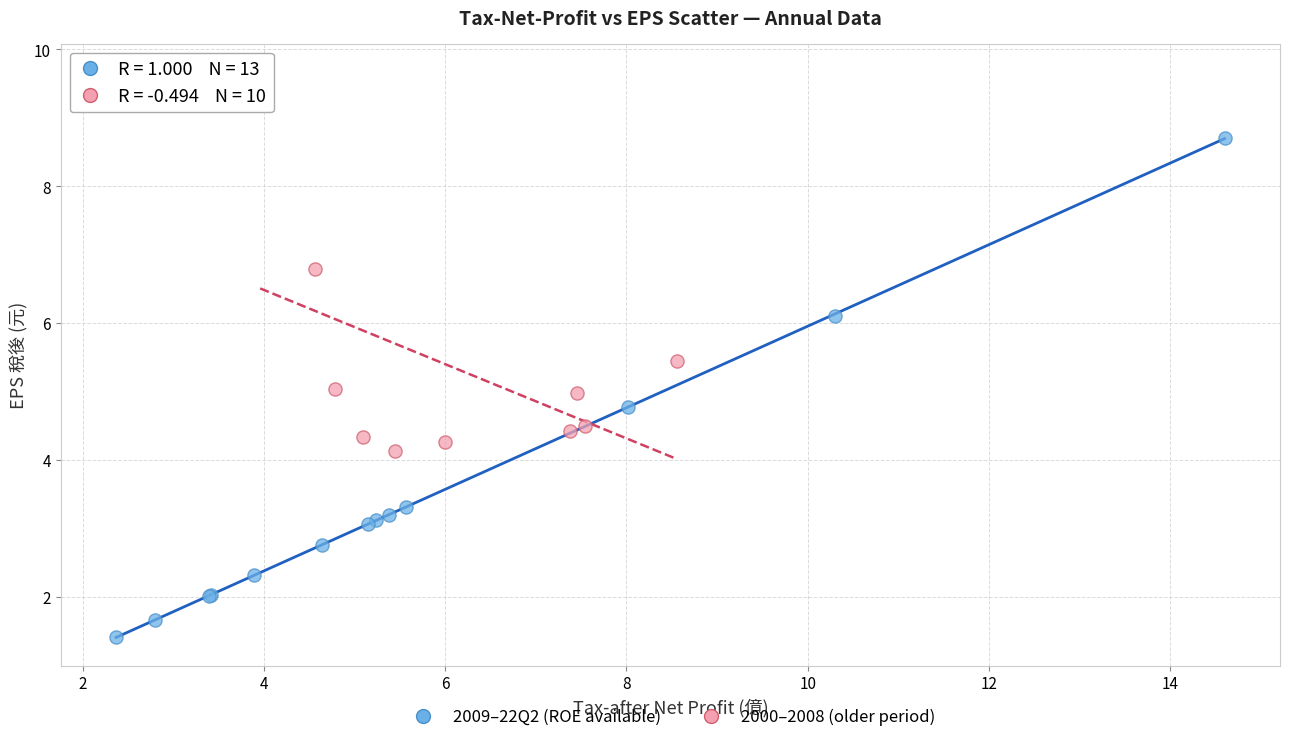

Which series has the largest Y range (max minus min)?

2009–22Q2 (ROE available)